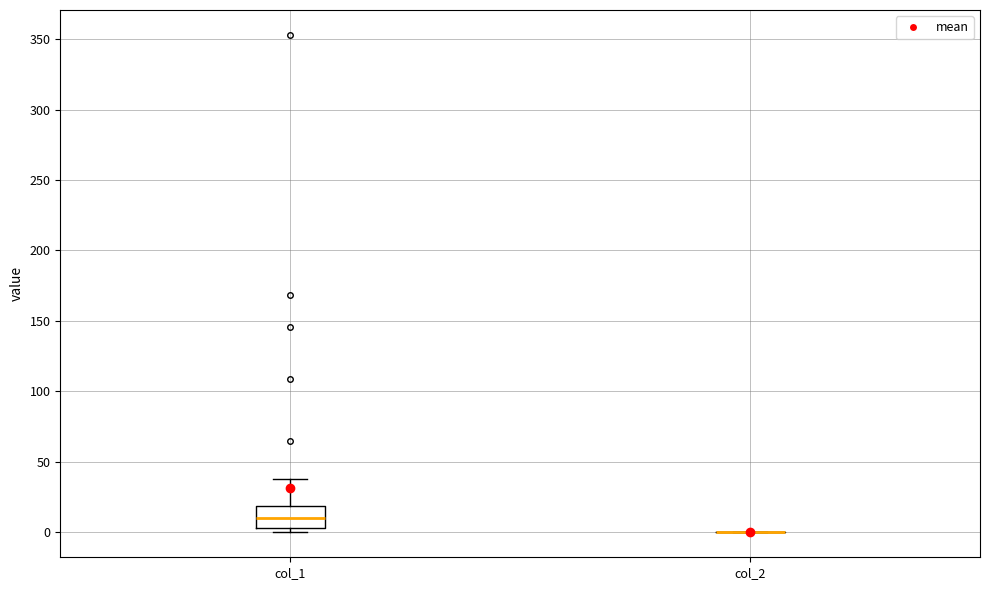

Reading left to right, read every box against the y-axis: the position of its median line, the range the box covers, and the ends of its whiskers. The values are not printed on the chart, so give them approximately, as read against the axis.

col_1: median 10, box 5 to 20, whiskers 0 to 40
col_2: box collapsed to a line at 0, whiskers 0 to 0